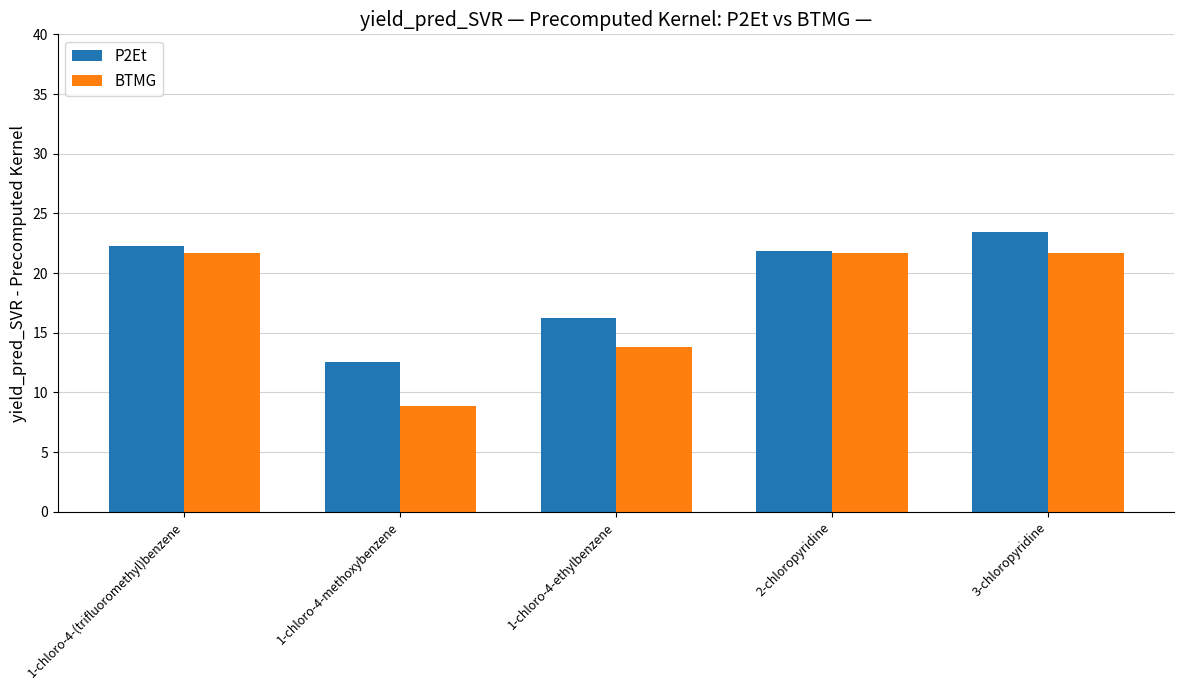

Does the chart contain stacked bars?

No